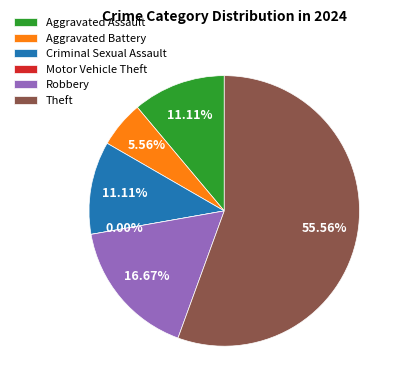

Between Aggravated Assault and Robbery, which is larger?

Robbery